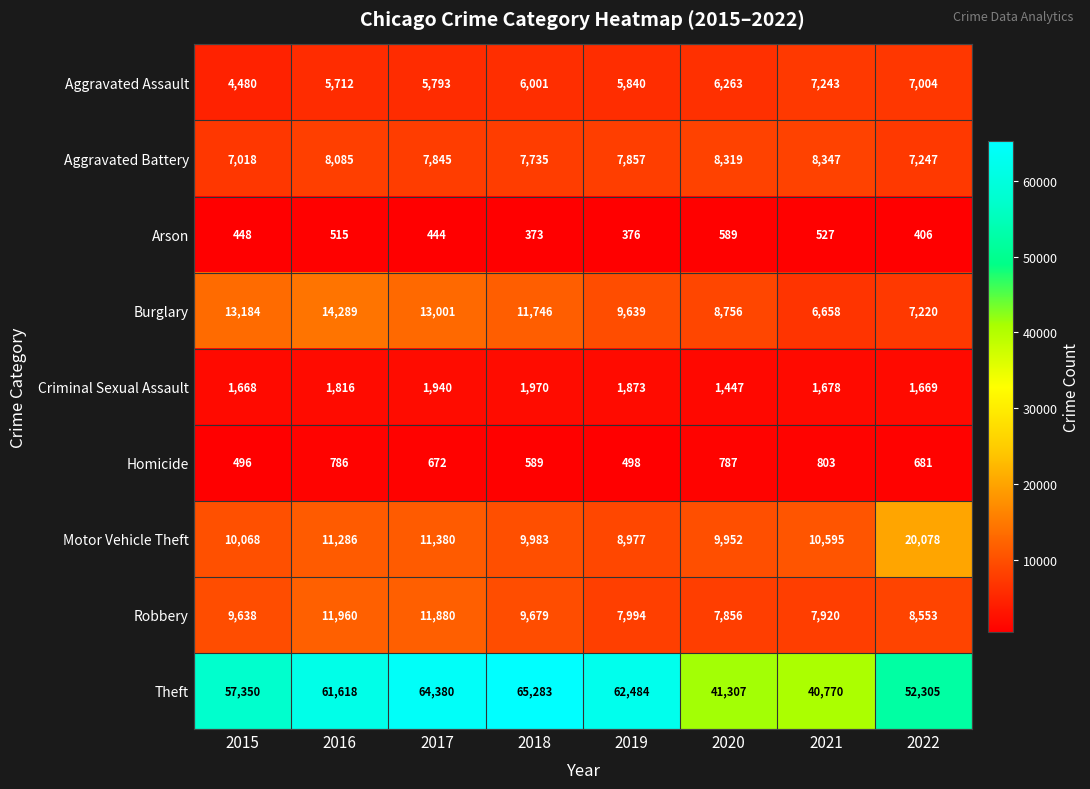

Which series has the widest spread of values?

Theft